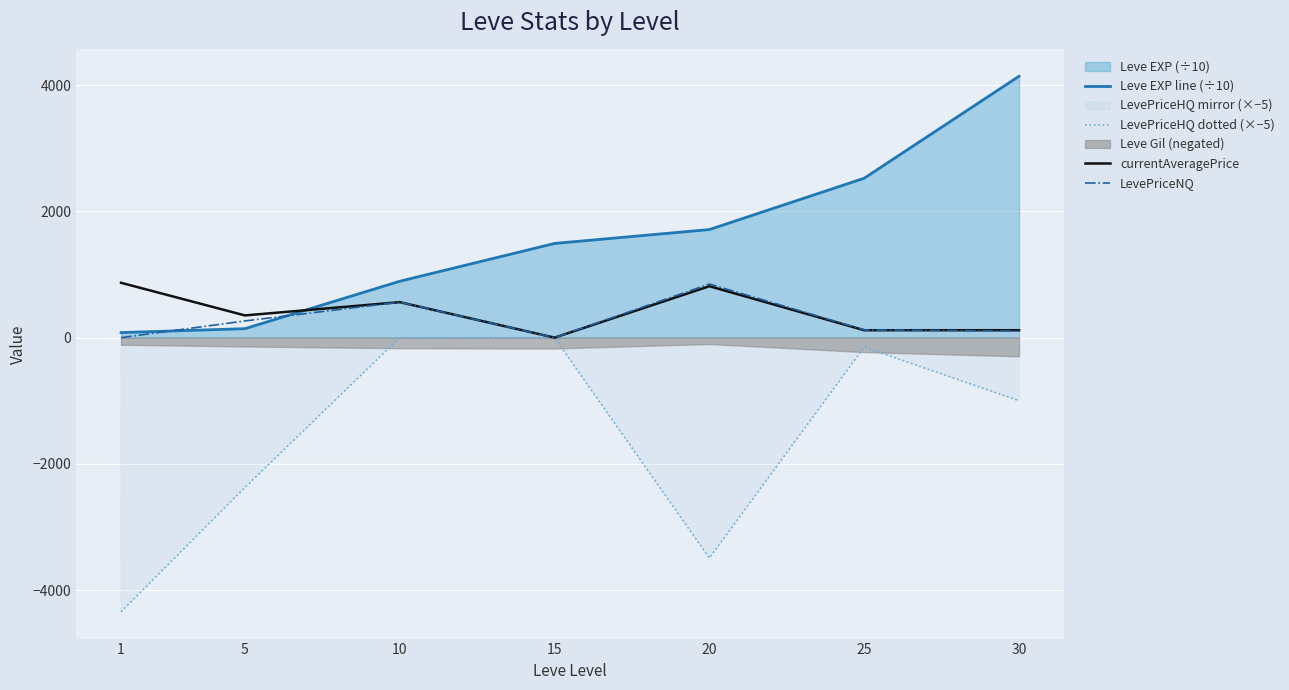

What is the sum of all Leve EXP line (÷10) values?

10985.0